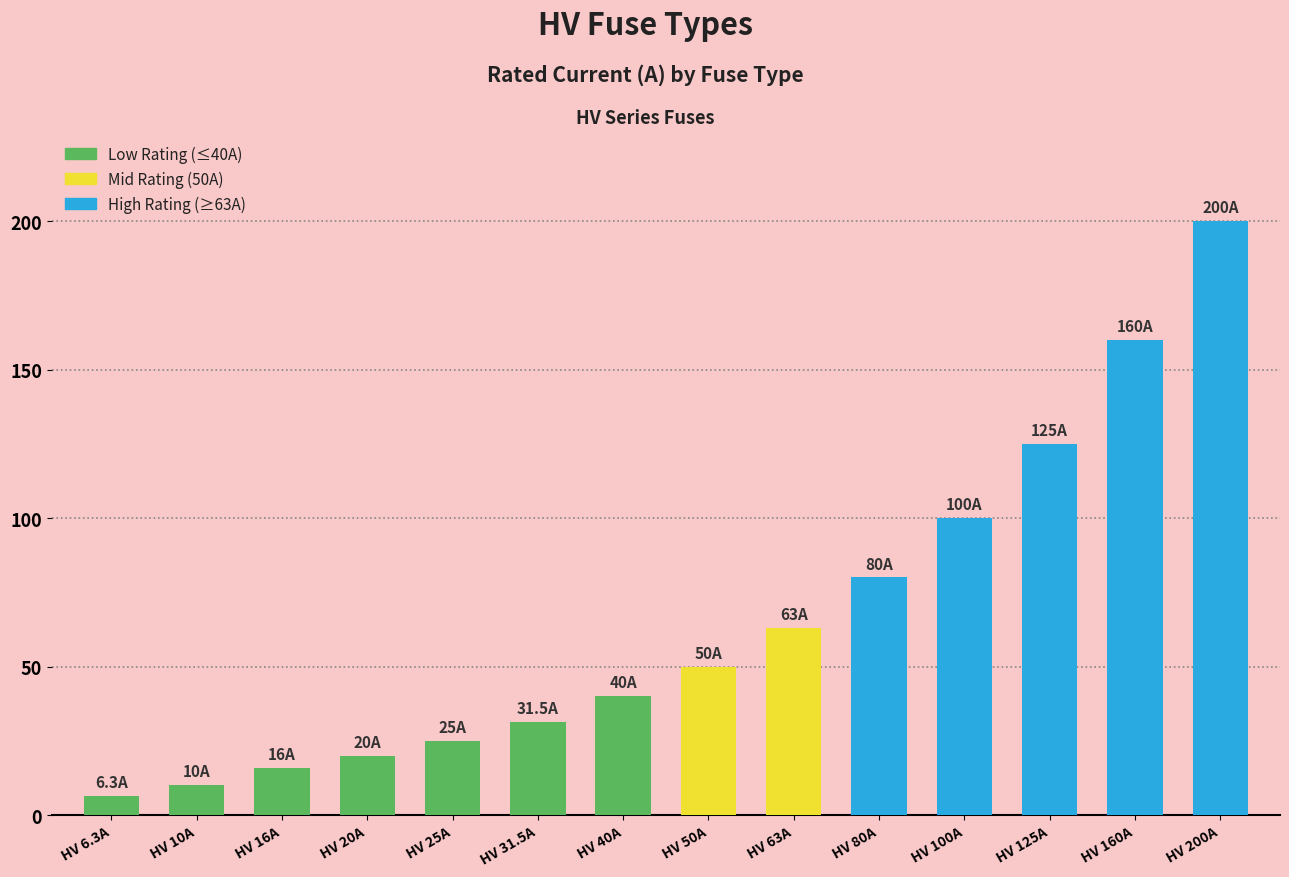

How many series are shown in this chart?

1